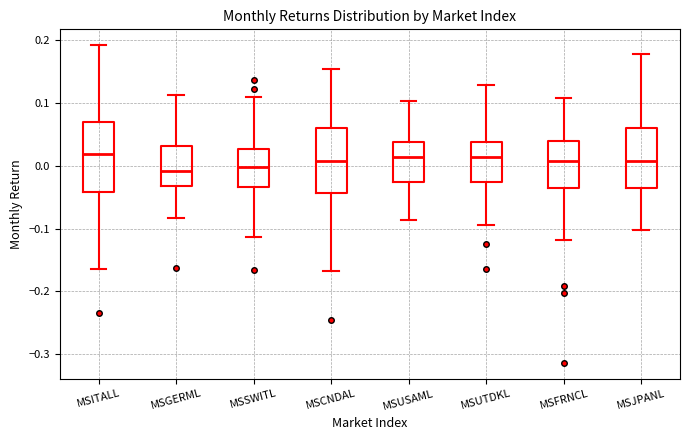

Where is the upper edge of the box for MSCNDAL on the y-axis? The values are not printed on the chart, so give them approximately, as read against the axis.

0.06